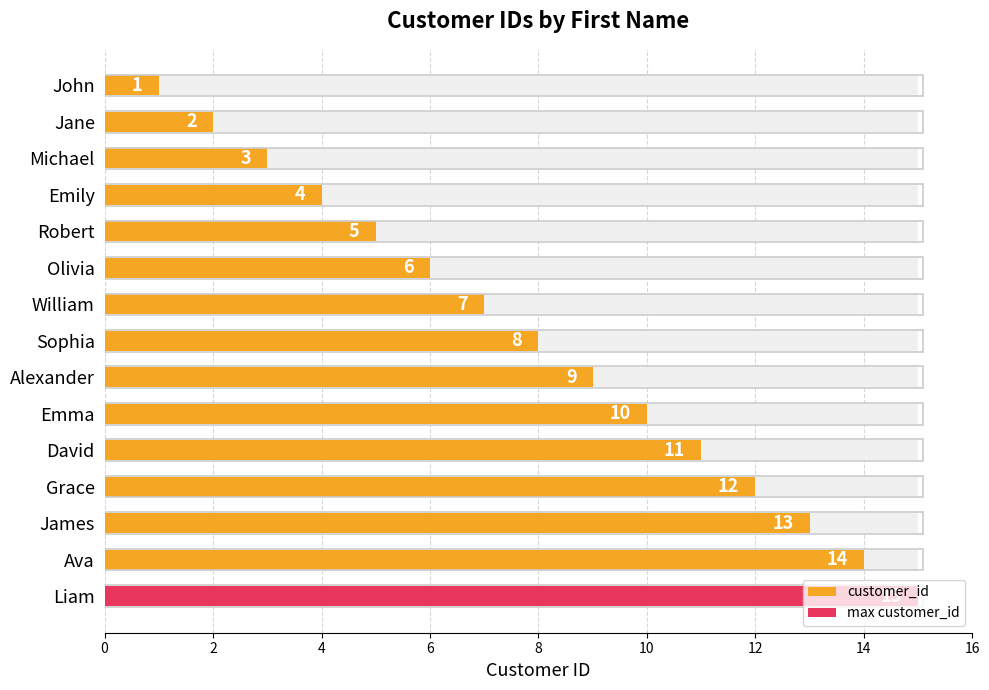

What is the value of the 9th bar from the left?

9